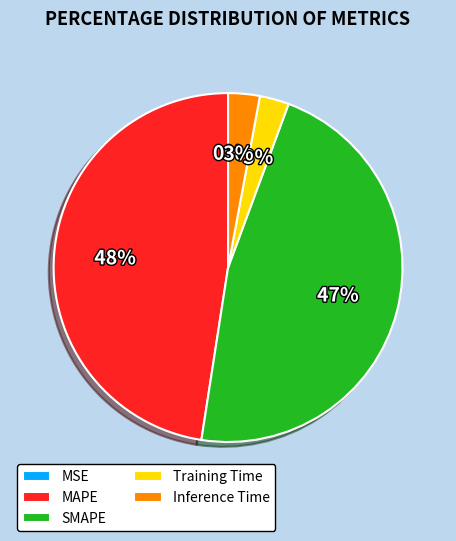

Which category has the biggest portion of the pie?

MAPE